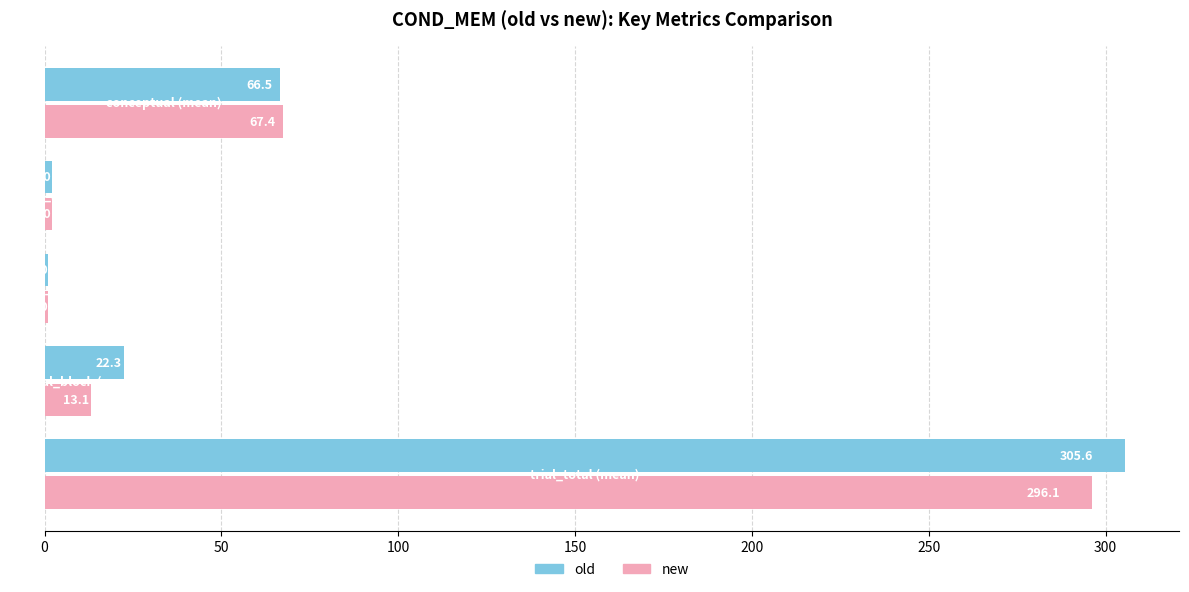

Rank the series by their average value, from lowest to highest.

new, old